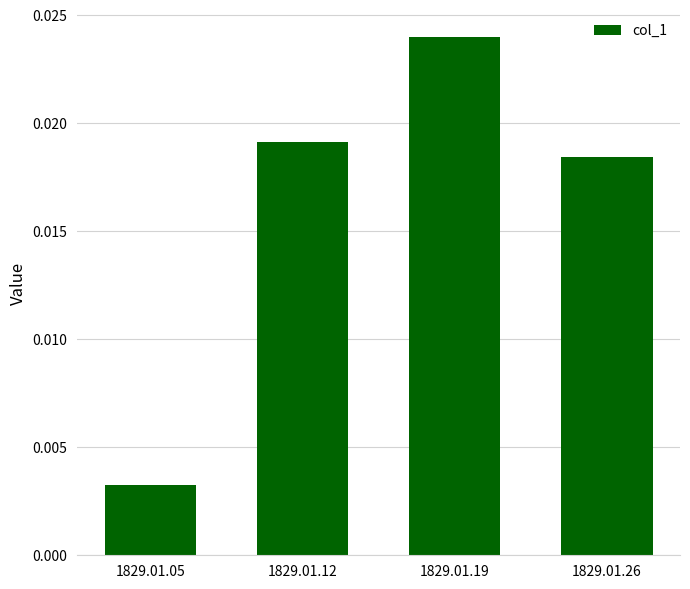

Rank the categories by value from lowest to highest.

1829.01.05, 1829.01.26, 1829.01.12, 1829.01.19